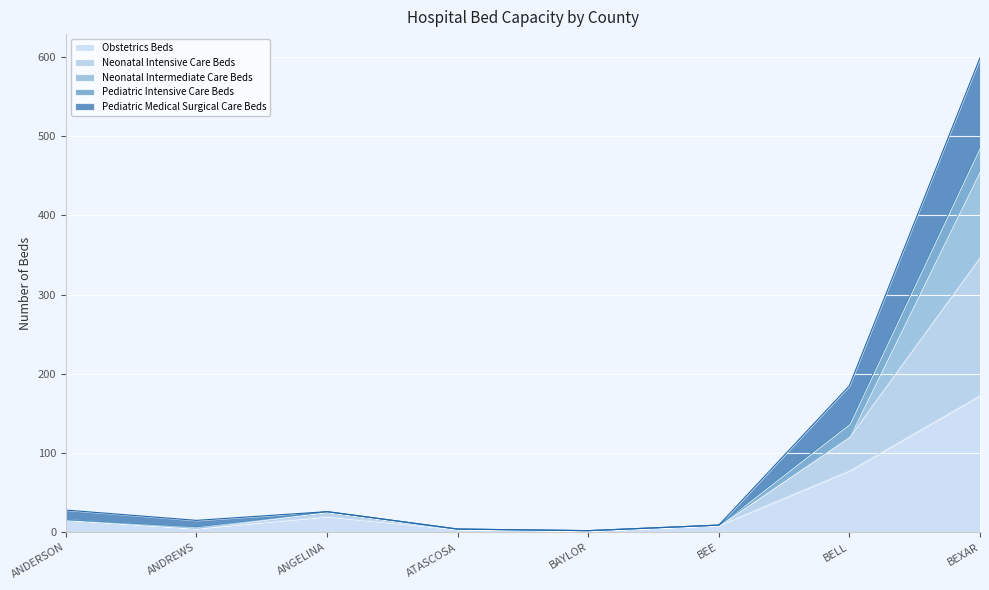

What is the total value across all series at BELL?

185